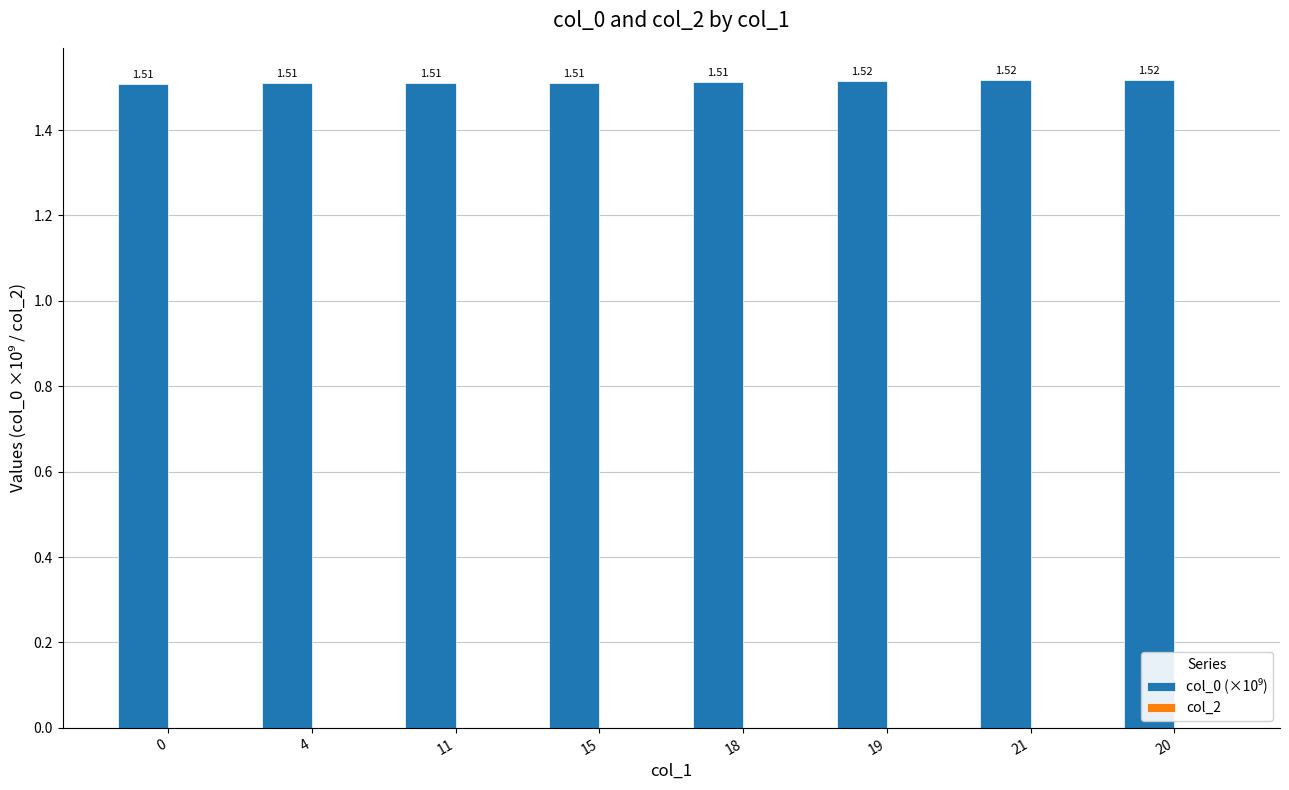

How many bars are there in total?

8